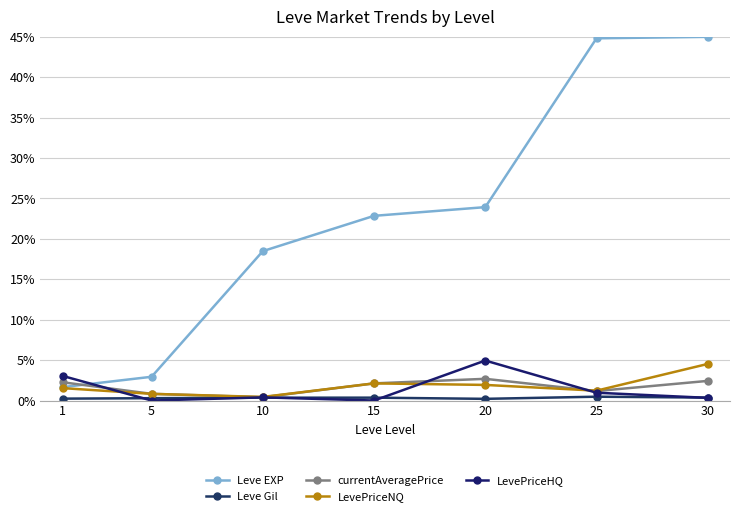

Is this an area chart (filled region under the line)?

No